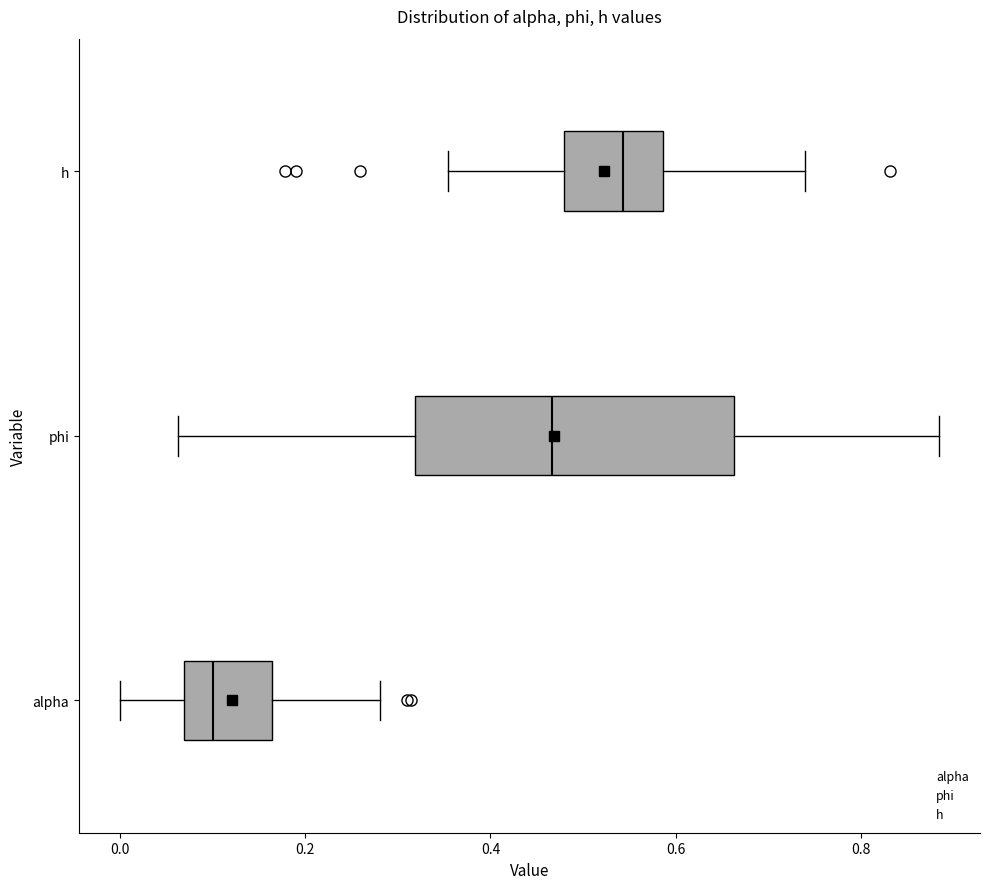

Reading bottom to top, transcribe this box plot: for each box, give where its median line is, the range the box spans, and where its two whiskers end, as read against the x-axis. The values are not printed on the chart, so give them approximately, as read against the axis.

alpha: median 0.10, box 0.06 to 0.16, whiskers 0.00 to 0.28
phi: median 0.46, box 0.32 to 0.66, whiskers 0.06 to 0.88
h: median 0.54, box 0.48 to 0.58, whiskers 0.36 to 0.74